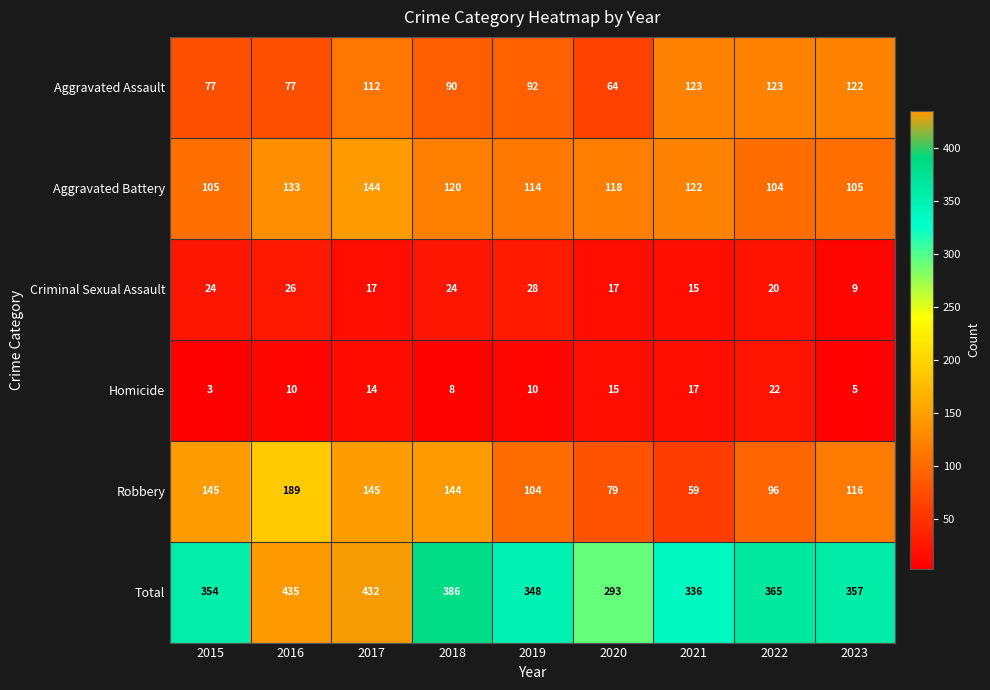

What is the difference between the highest and lowest values at 2022?

345